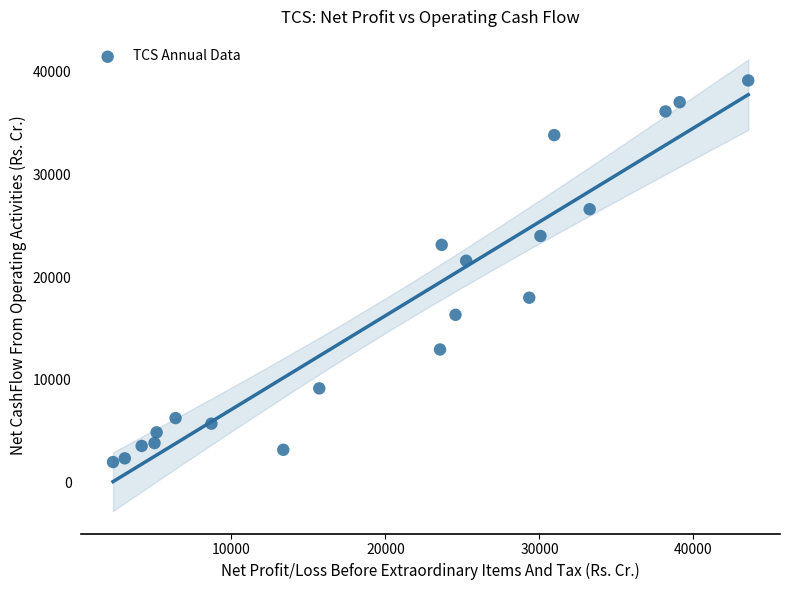

What Y value in the scatter plot is closest to 20560?

21587.0